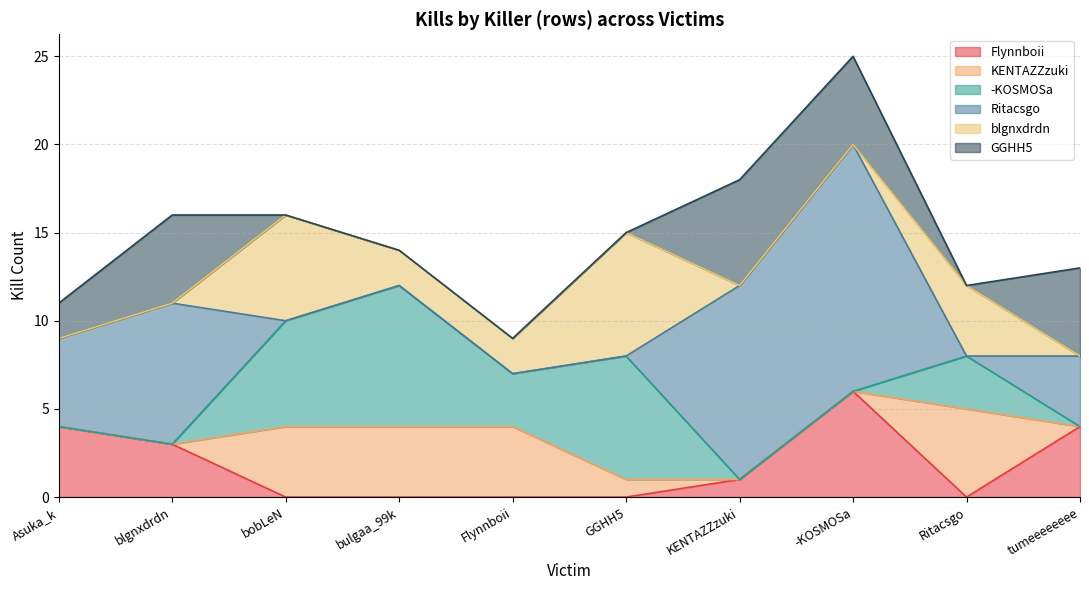

Which series changed the most between GGHH5 and -KOSMOSa?

Ritacsgo